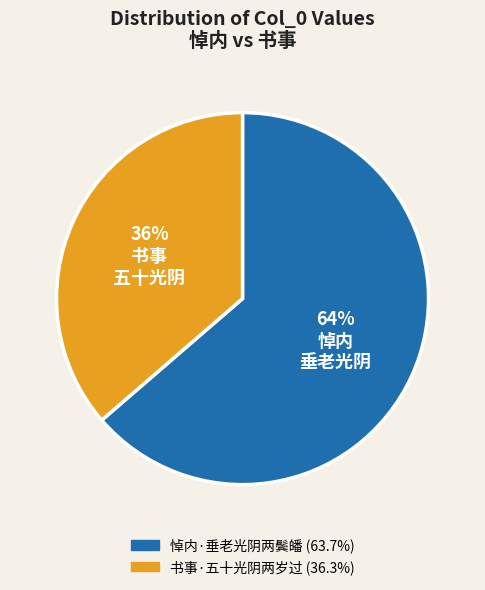

Is the sum of 悼内·垂老光阴两鬓皤 and 书事·五十光阴两岁过 greater than half?

Yes